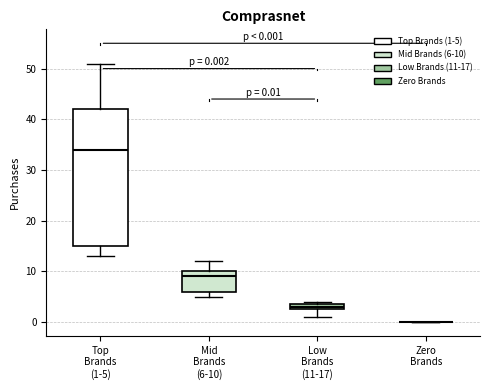

Comparing the boxes themselves (not the whiskers), which one is the tallest?

Top Brands (1-5)